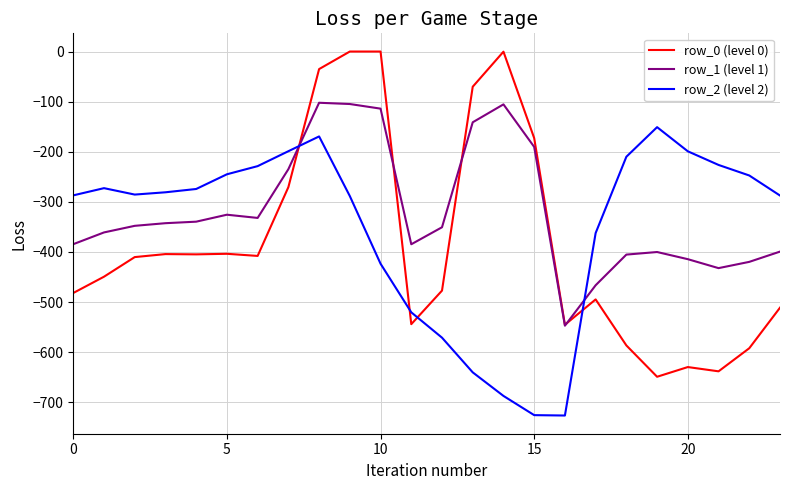

Which series has the widest spread of values?

row_0 (level 0)